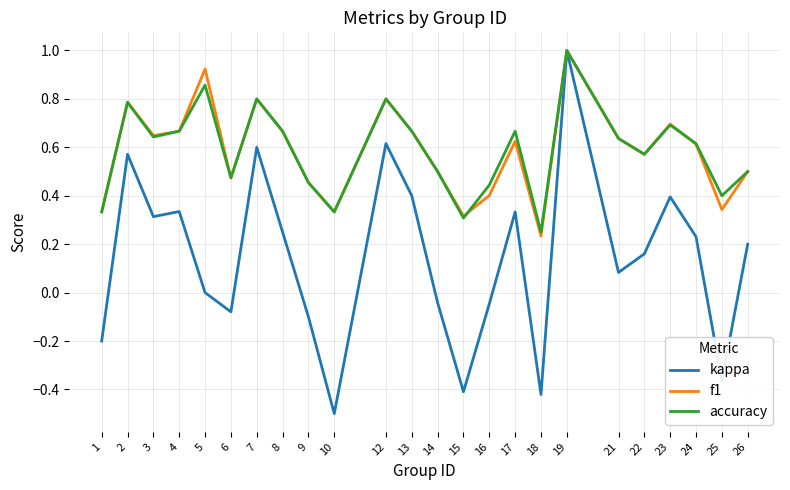

True or false: accuracy has a value of 0.6 at 21.

True